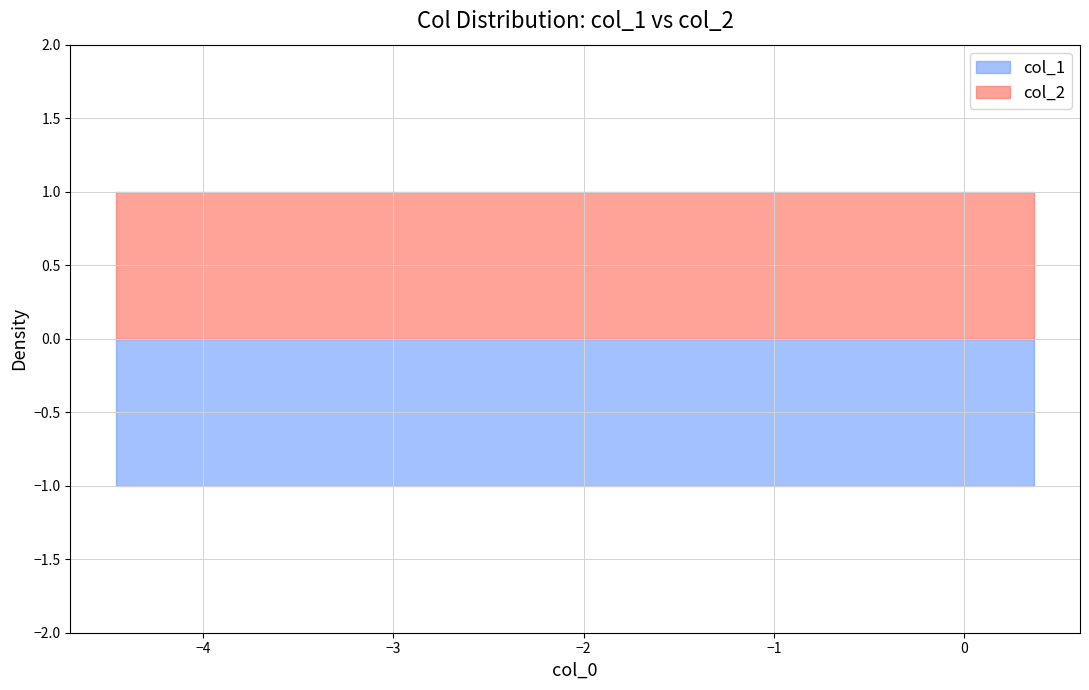

List the series in order of their peak value, highest first.

col_2, col_1